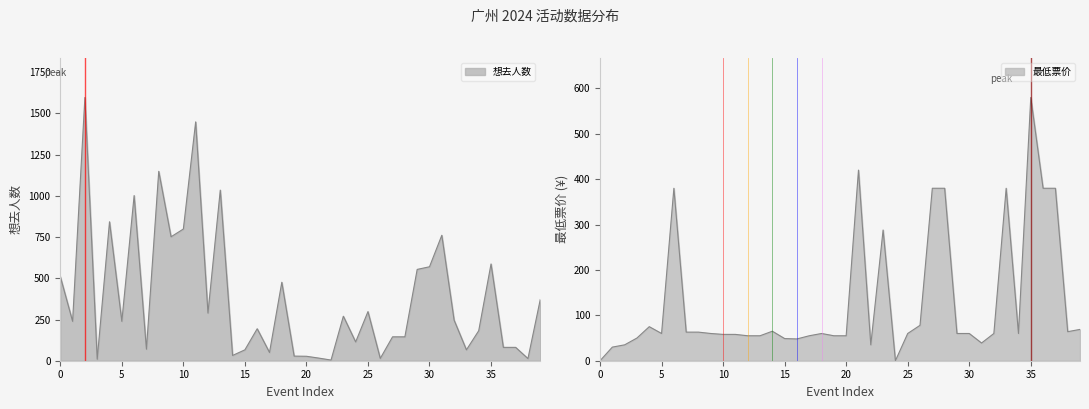

What is the average value of the 最低票价 series?

130.0